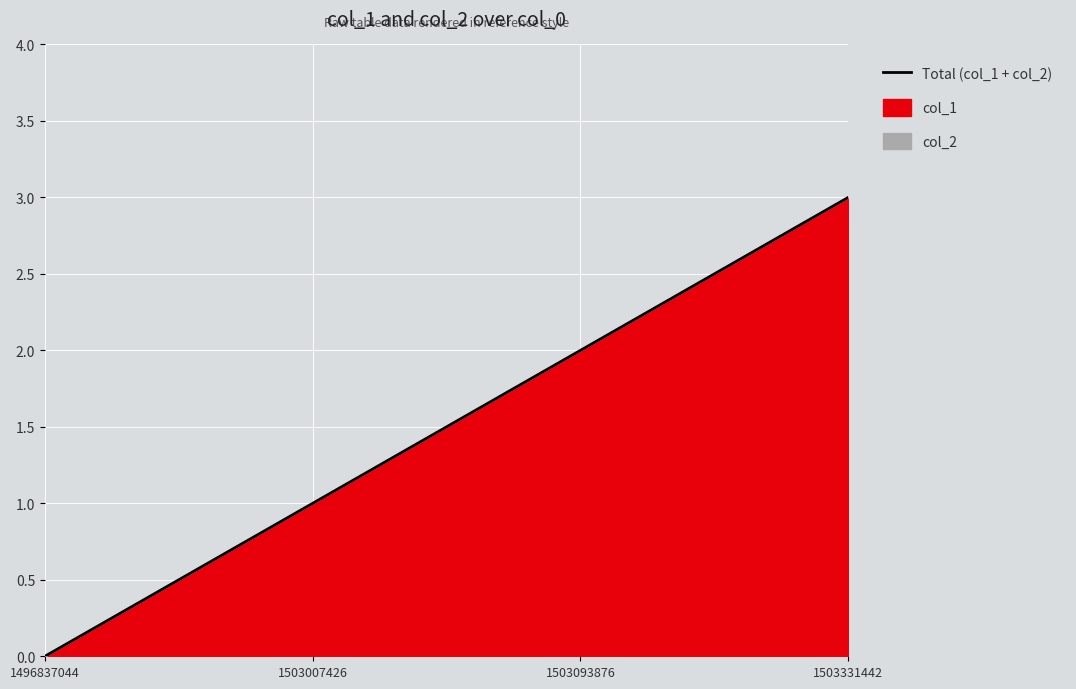

The chart shows a value of 3 at 1503331442. True or false?

True